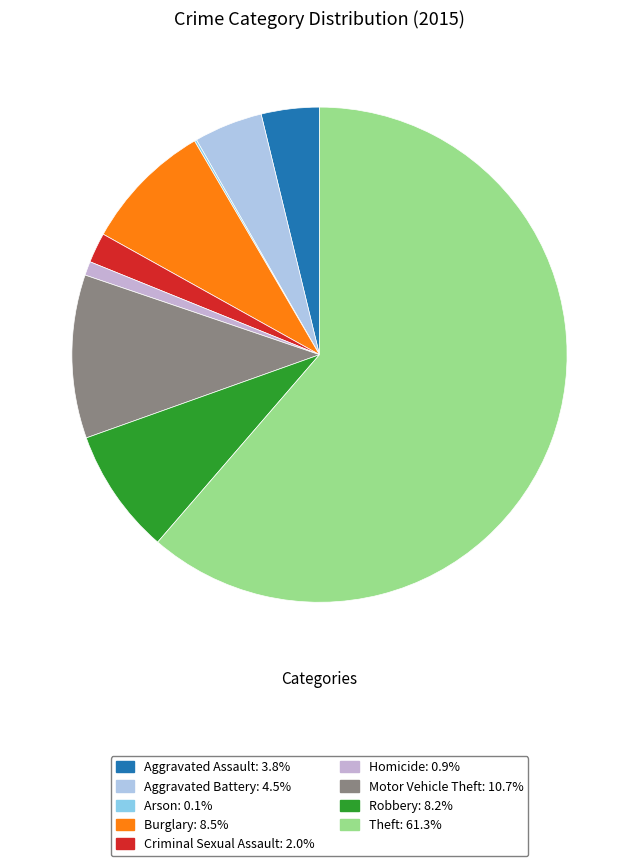

What is the smallest slice in the pie chart?

Arson